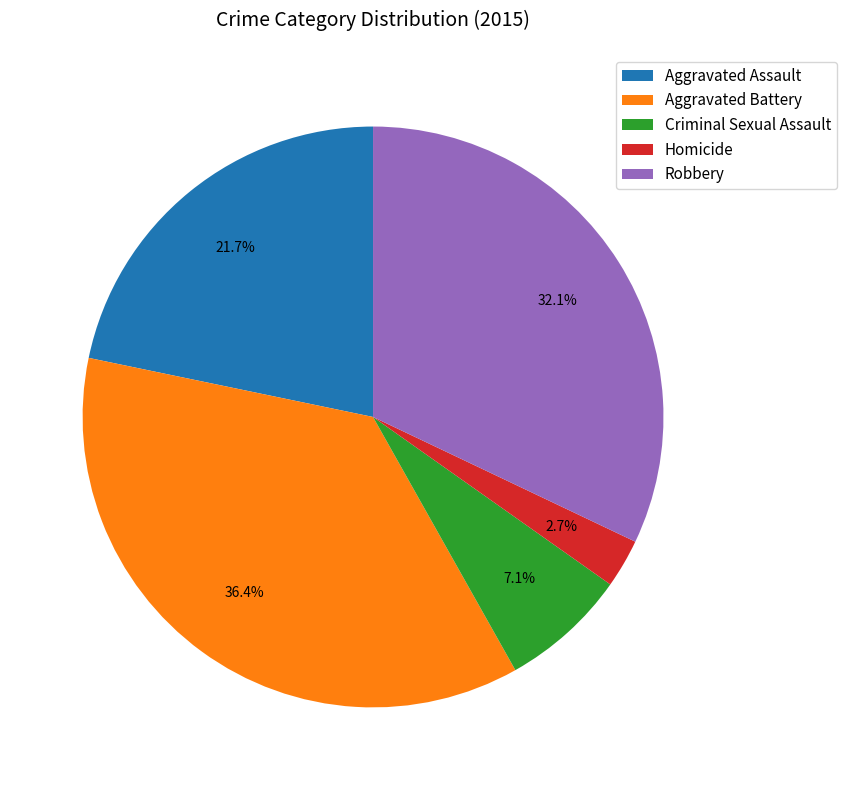

Count the number of slices in the pie.

5